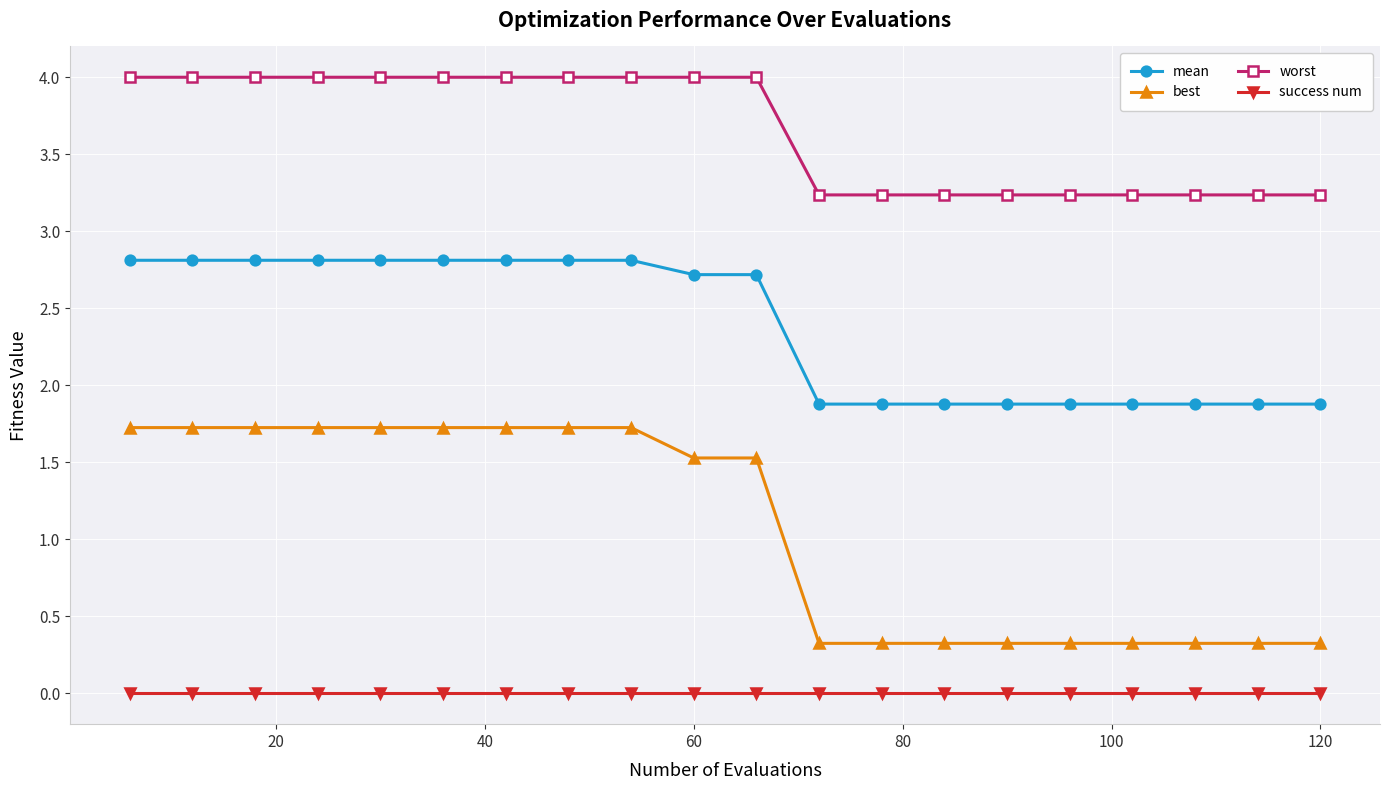

Which series has the largest range (max minus min)?

best